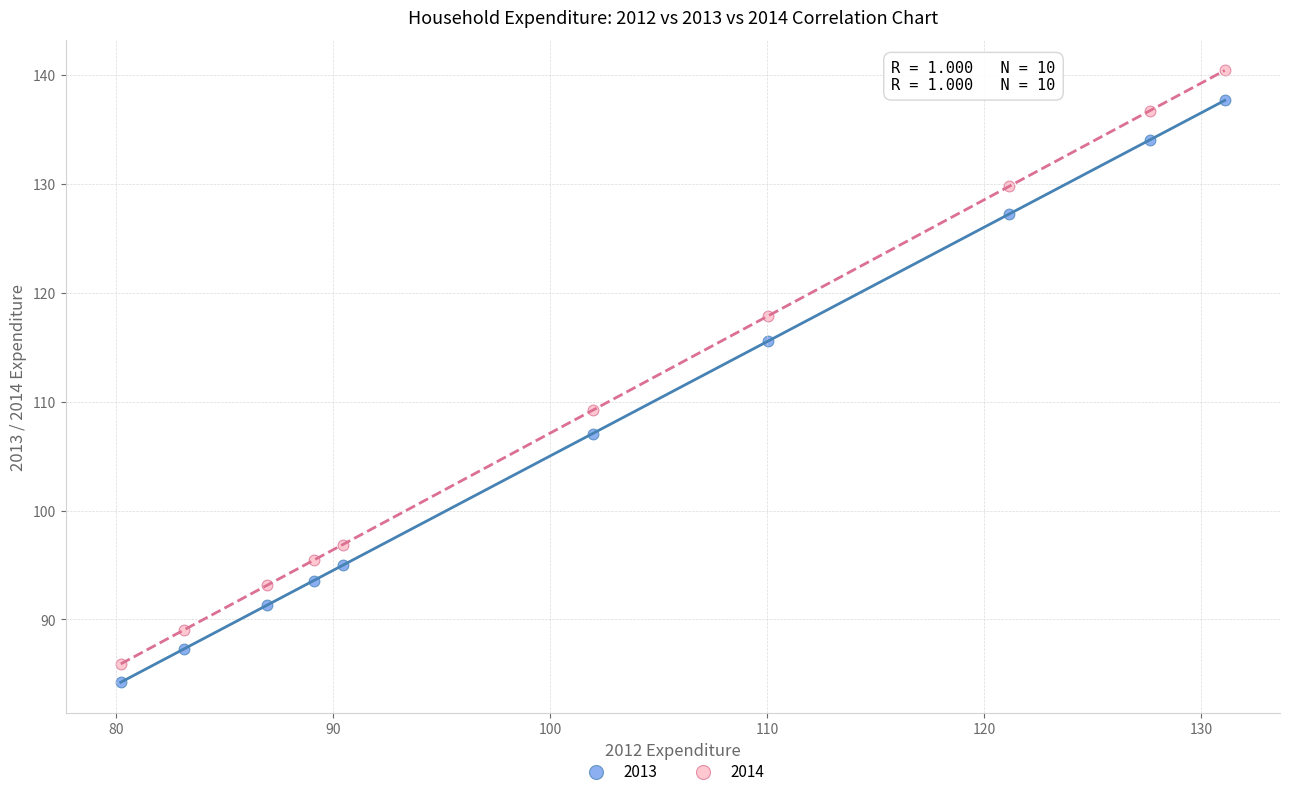

Which series contains the highest Y value?

2014